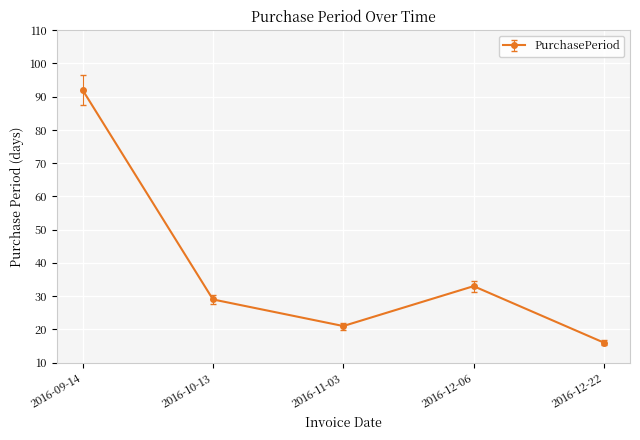

What is the label of the 3rd point from the left?

2016-11-03